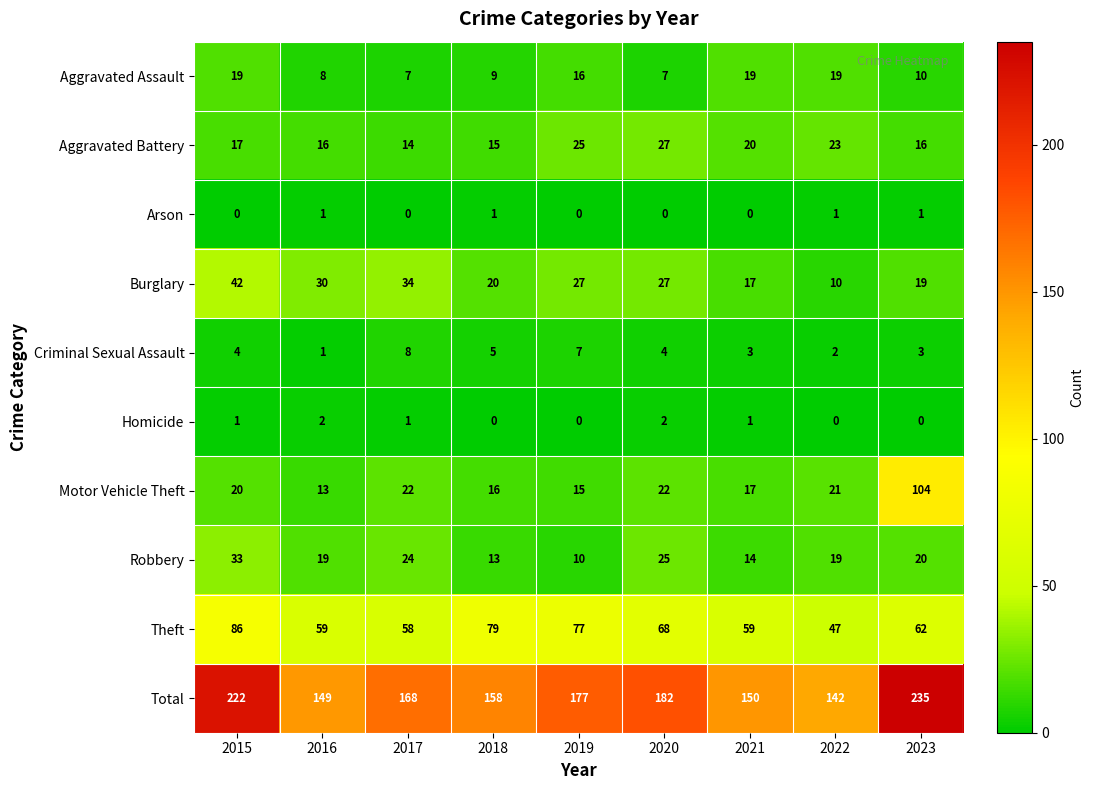

At which label does Criminal Sexual Assault reach its peak?

2017